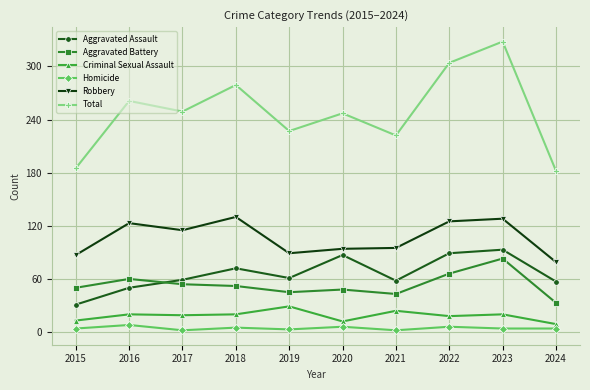

What is the difference between the maximum and minimum values in the Aggravated Battery series?

50